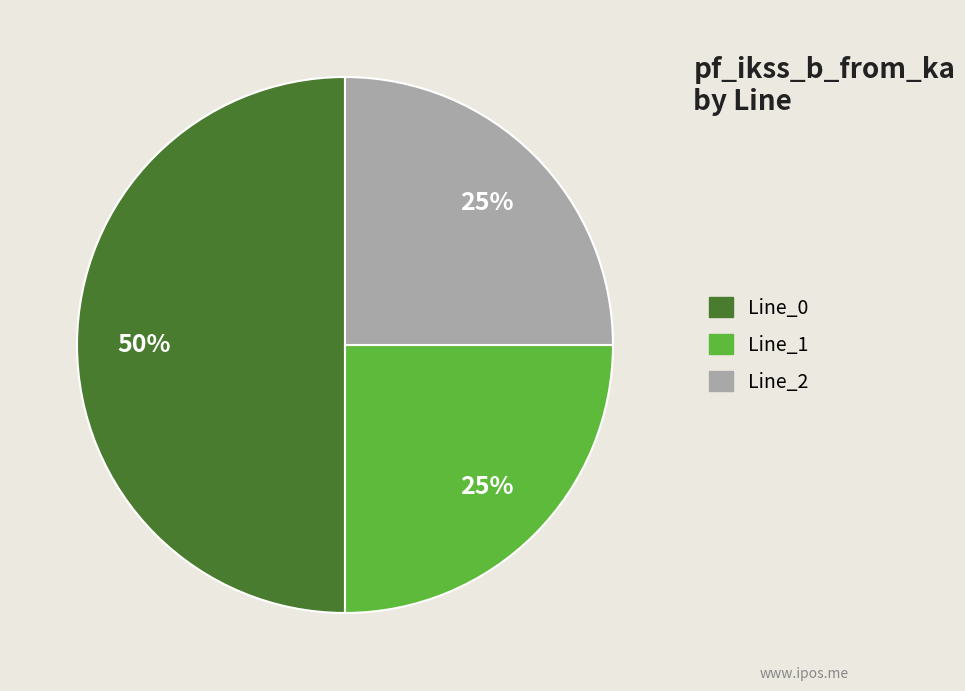

What percentage is the Line_2 slice, to the nearest percent?

25%